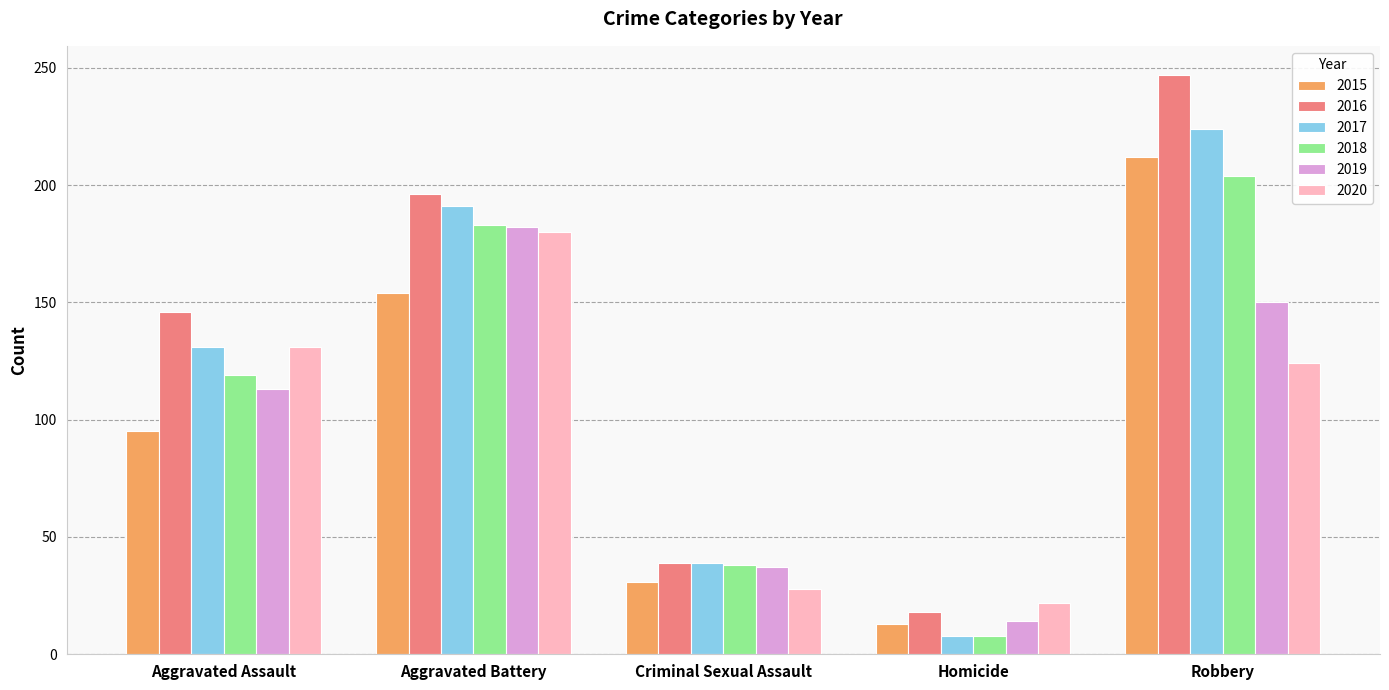

Does the chart contain stacked bars?

No